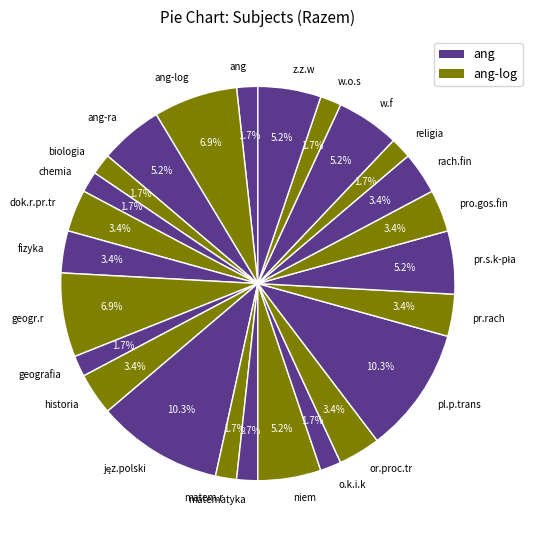

What is the total percentage of ang-ra and religia?

6.9%